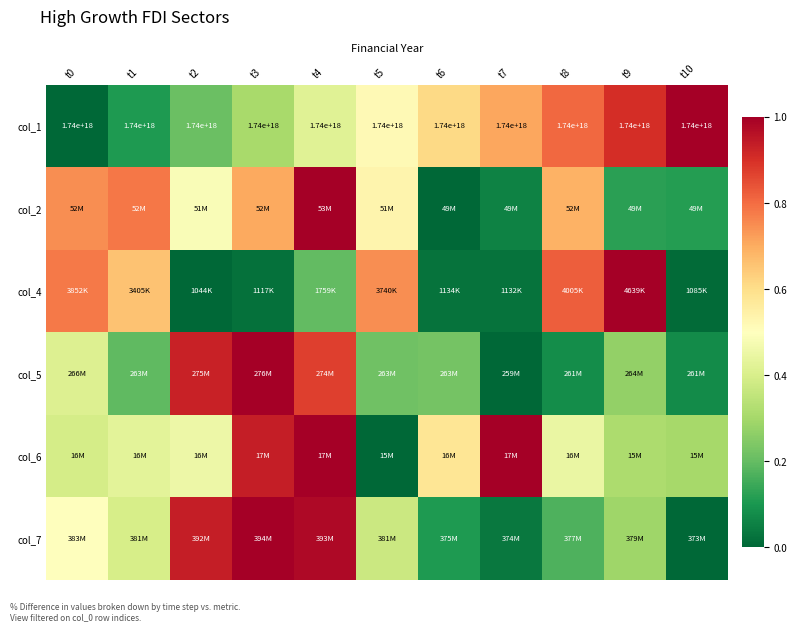

Between t4 and t0, which is larger?

t4